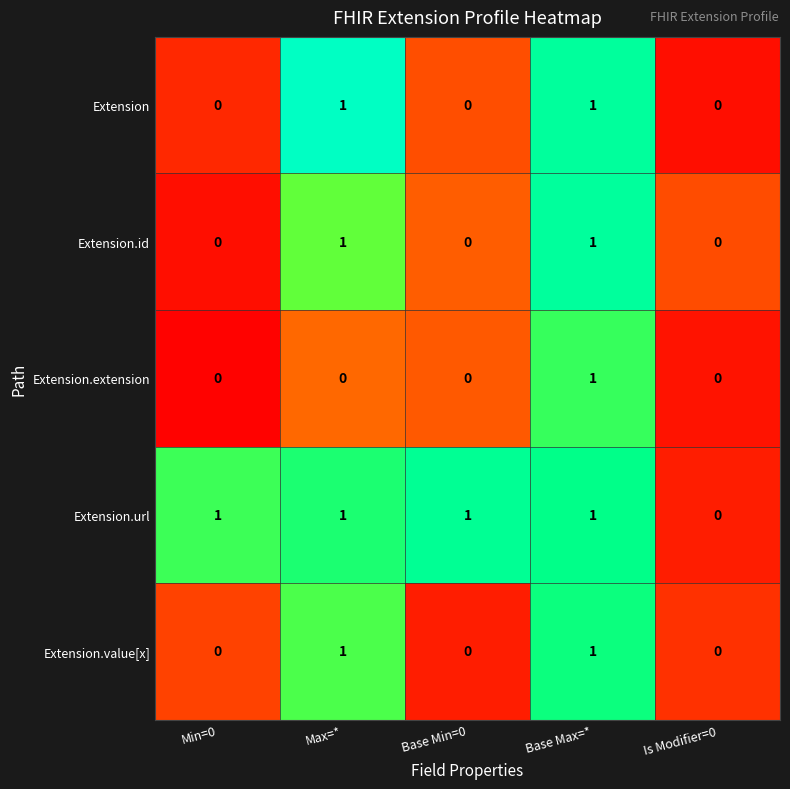

How many Extension values are between 0 and 1?

5